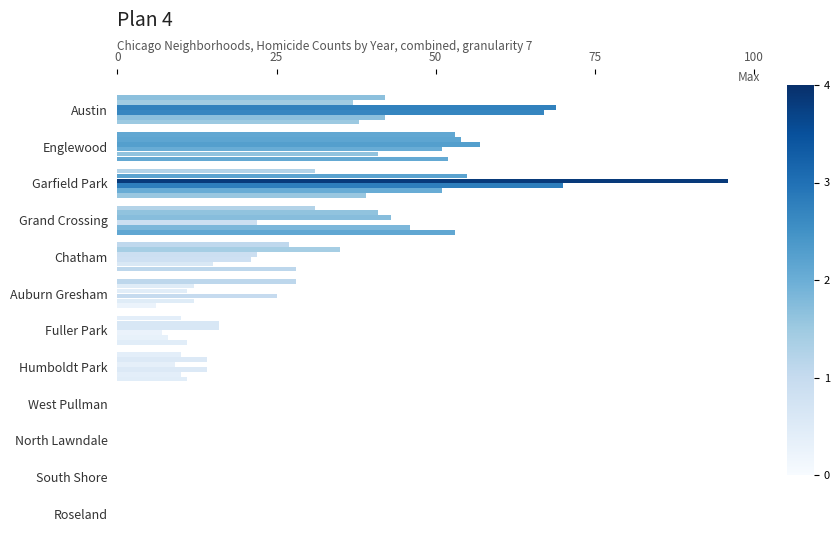

The value of 2020 at Fuller Park is 4. True or false?

False